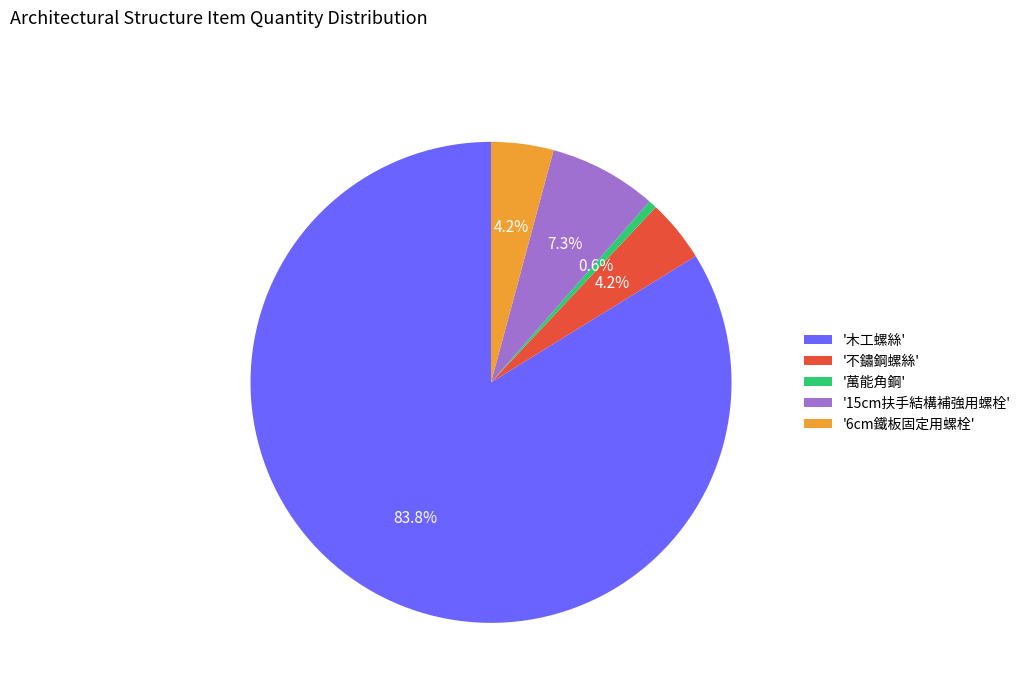

How many segments does this pie chart have?

5